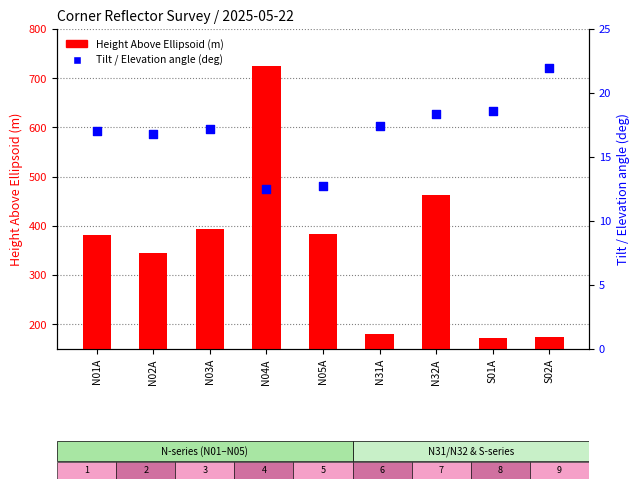

At which category is the sum across all series the highest?

N04A